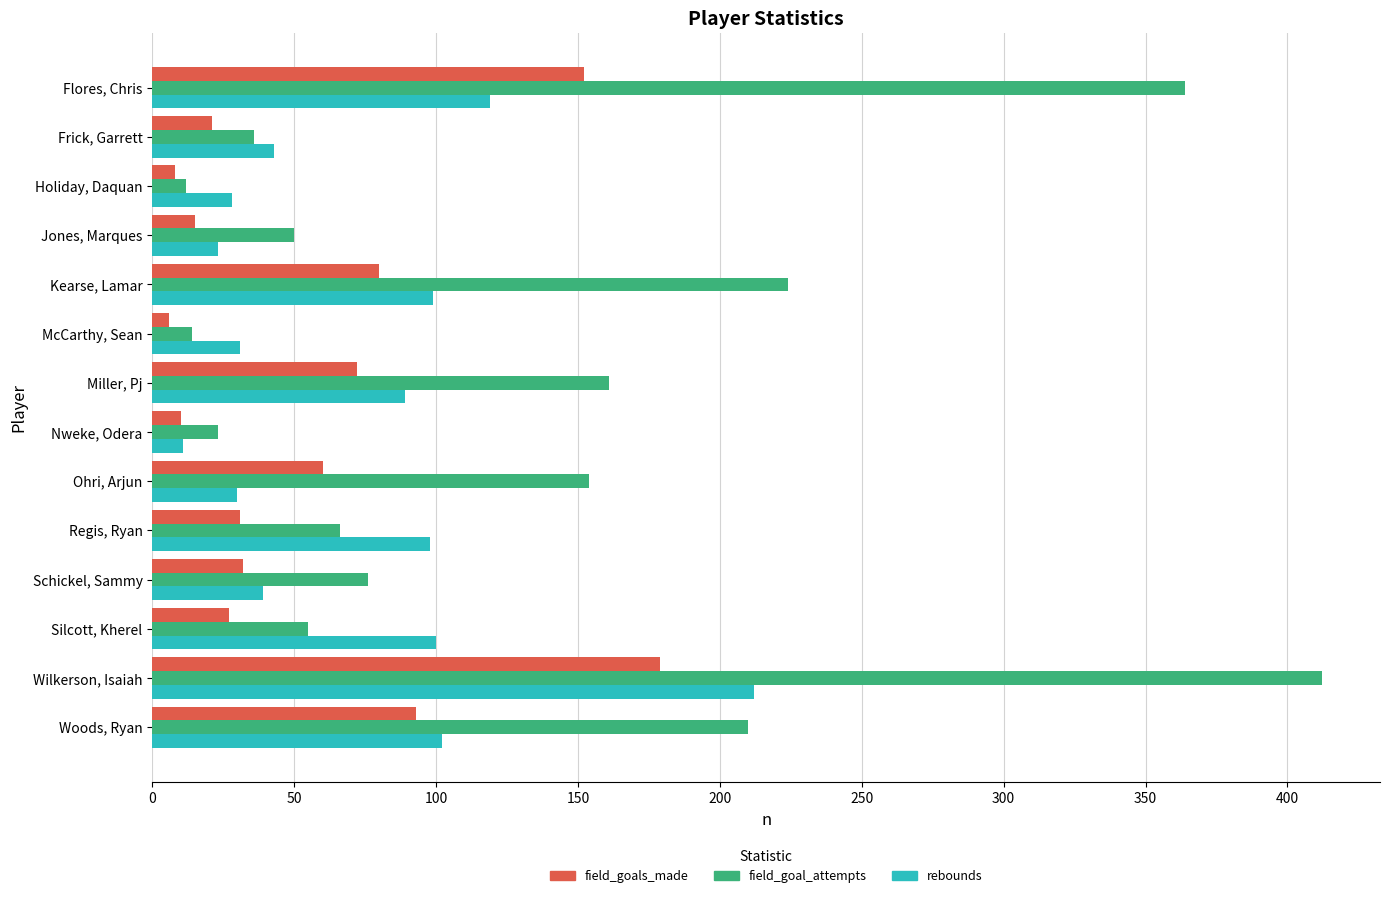

At which label does rebounds reach its peak?

Wilkerson, Isaiah